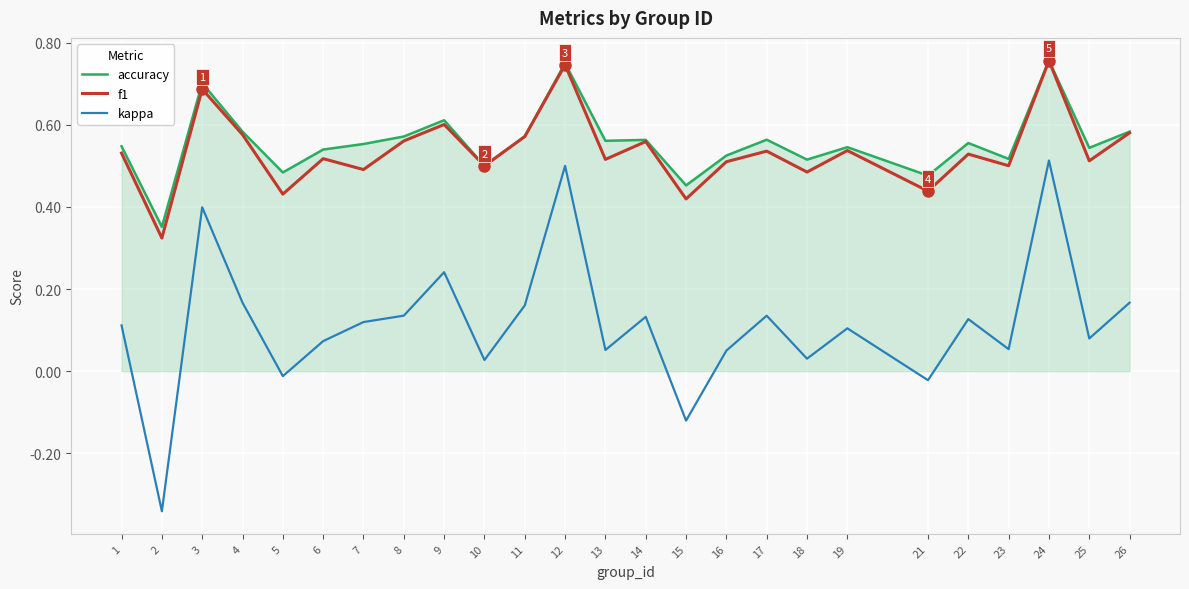

True or false: f1 has a value of 0.6 at 9.

True